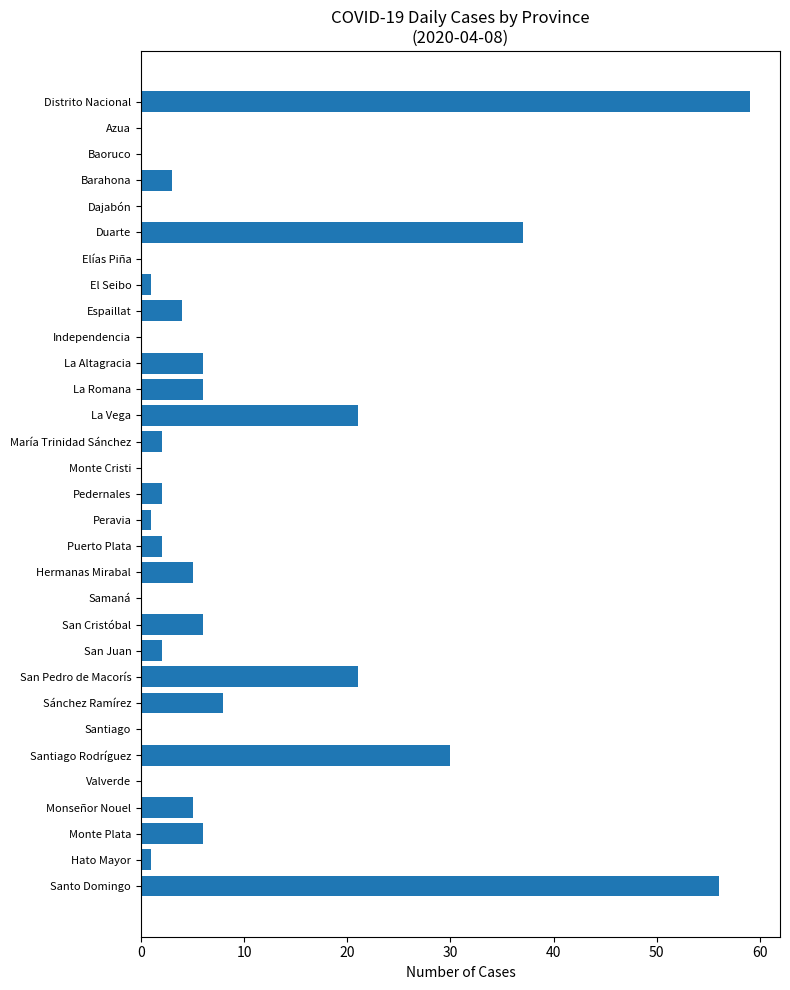

The chart shows a value of 21 at La Vega. True or false?

True